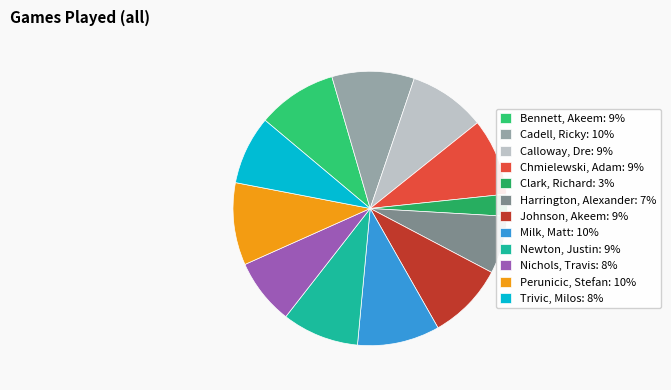

What percentage do Johnson, Akeem and Trivic, Milos together represent?

17.2%